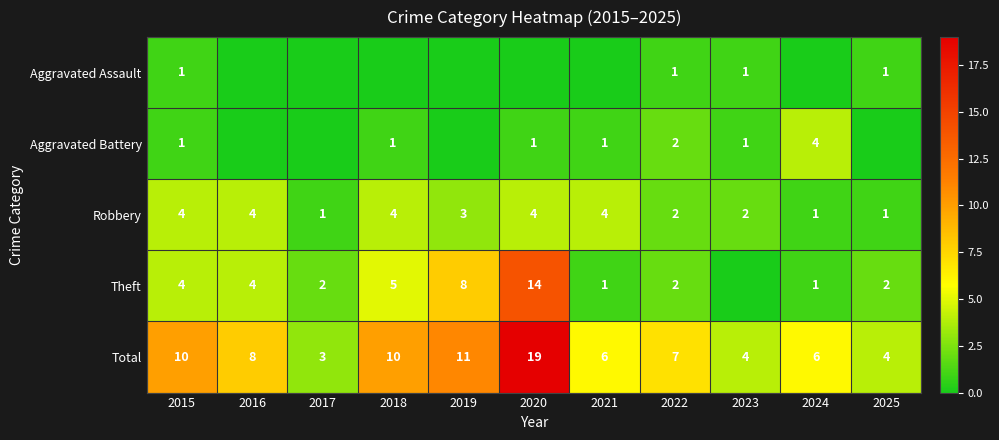

What is the sum of the Robbery values at 2020 and 2025?

5